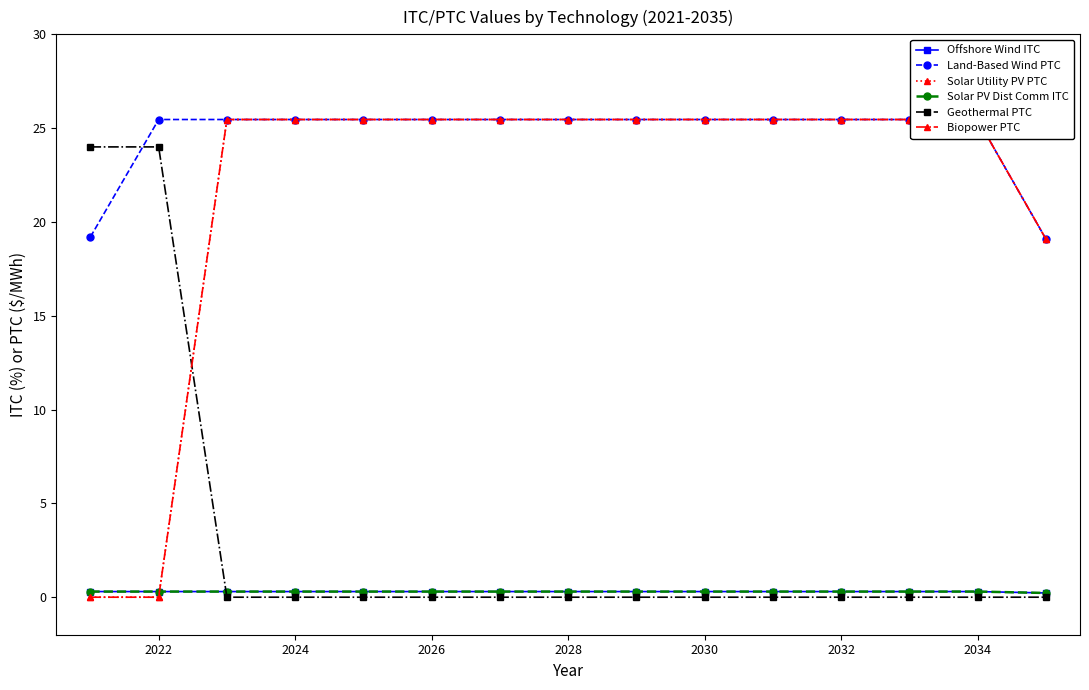

Is it true that Solar PV Dist Comm ITC equals 0.3 at 2032?

True